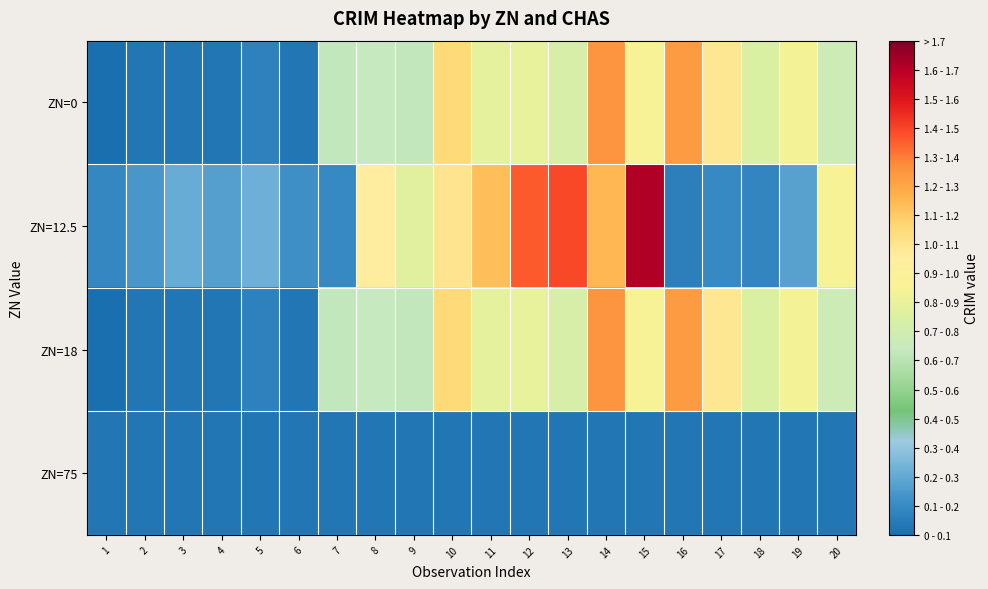

Rank the series by their maximum value, from highest to lowest.

ZN=12.5, ZN=0, ZN=18, ZN=75